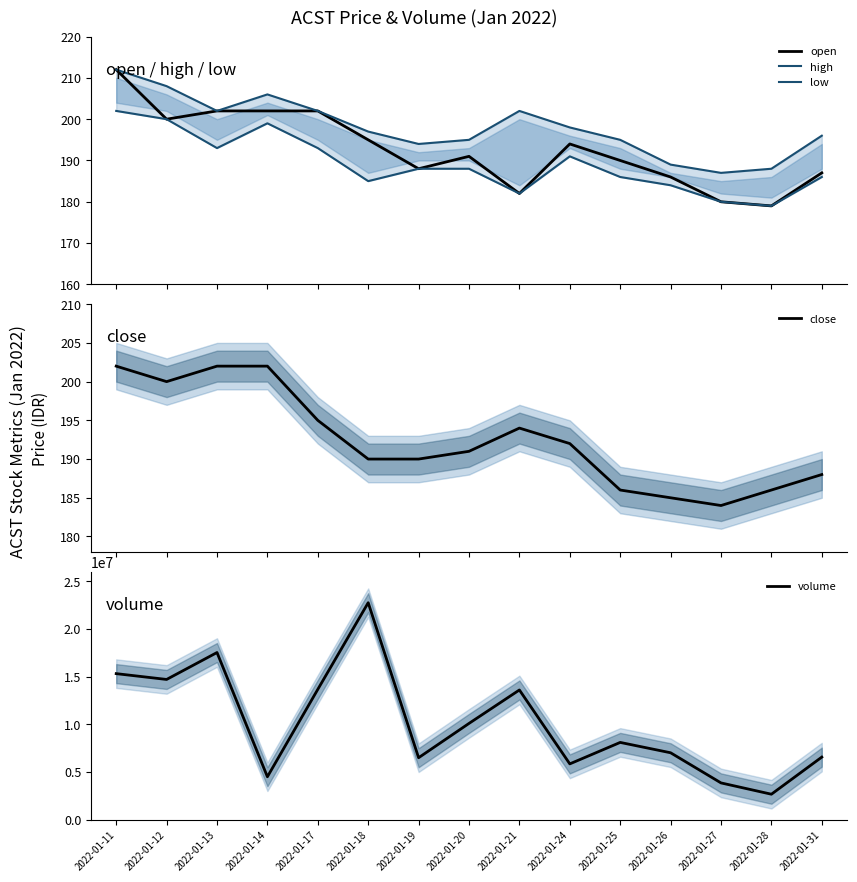

True or false: close has a value of 61 at 2022-01-14.

False